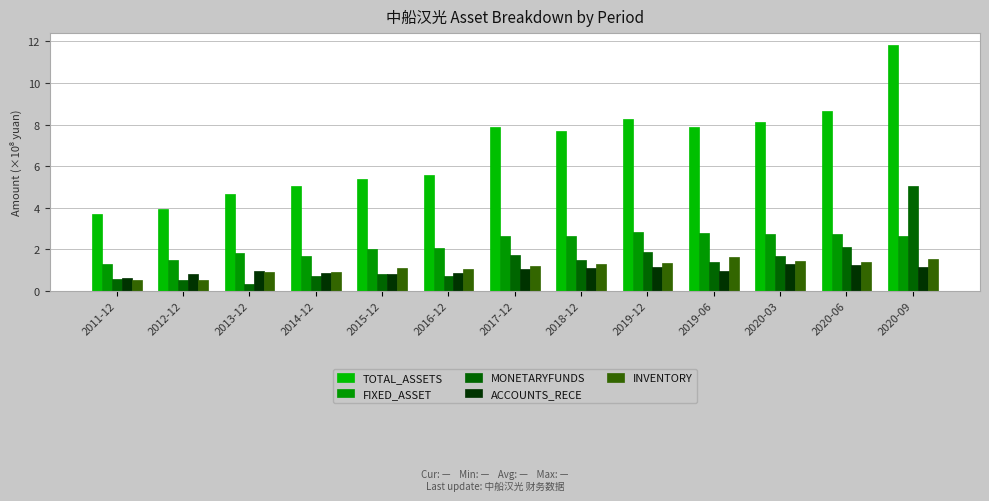

How many bars are there in total?

65